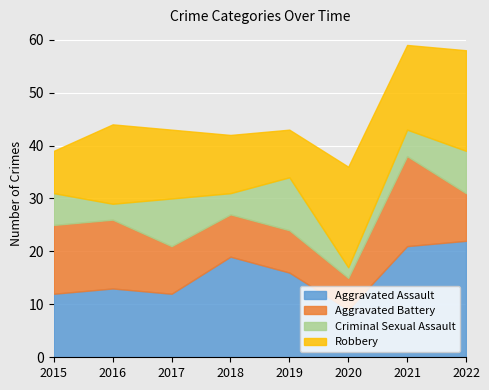

Where is Criminal Sexual Assault nearest to the value 6?

2015